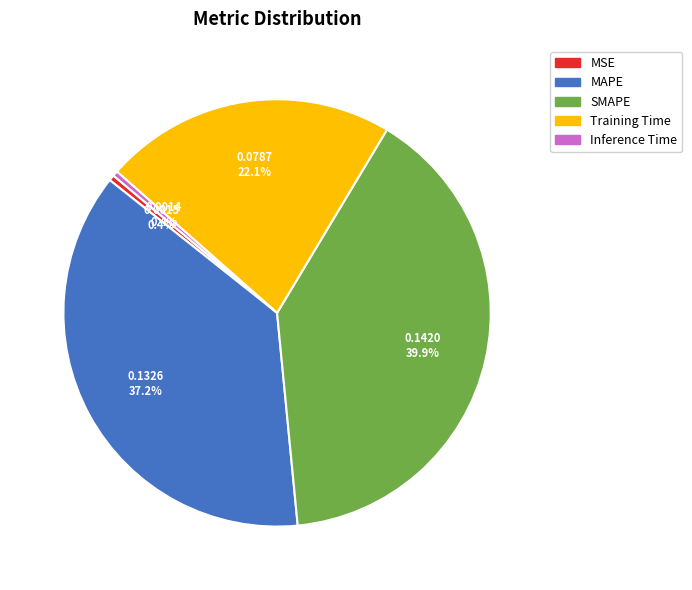

What is the largest slice in the pie chart?

SMAPE